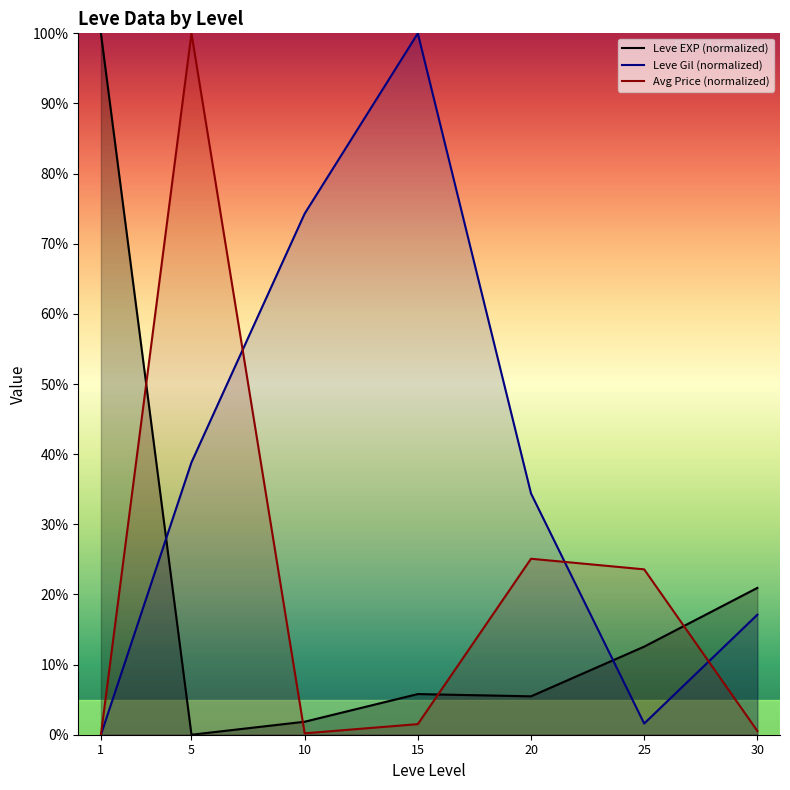

In Leve EXP (normalized), how many points are lower than both neighbors (excluding endpoints)?

2